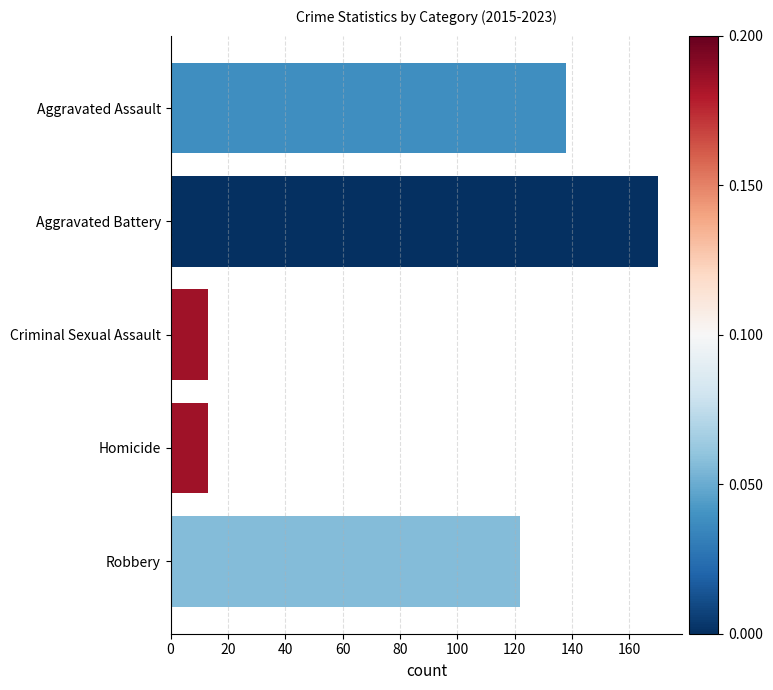

Where is the data nearest to the value 91?

Robbery